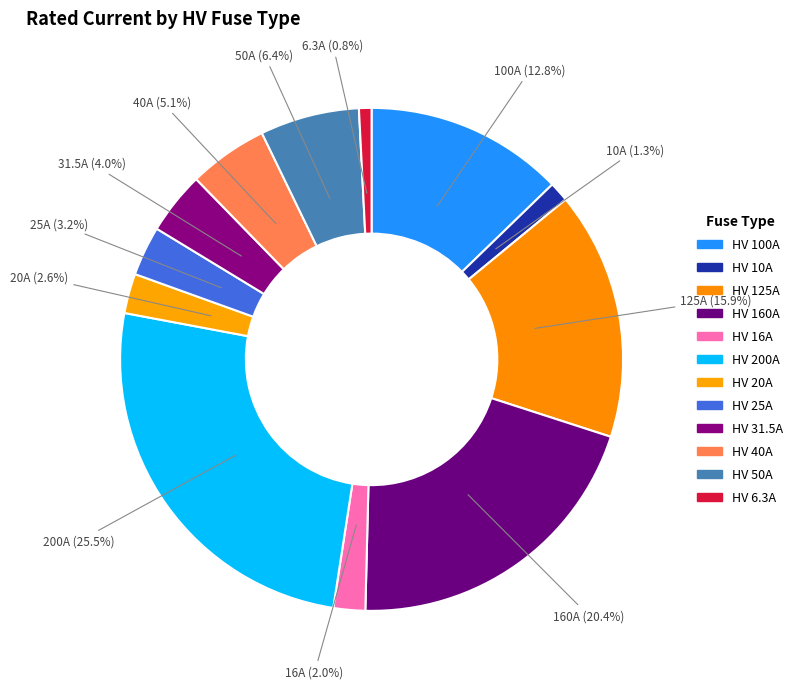

What percentage is NOT represented by HV 50A?

93.6%